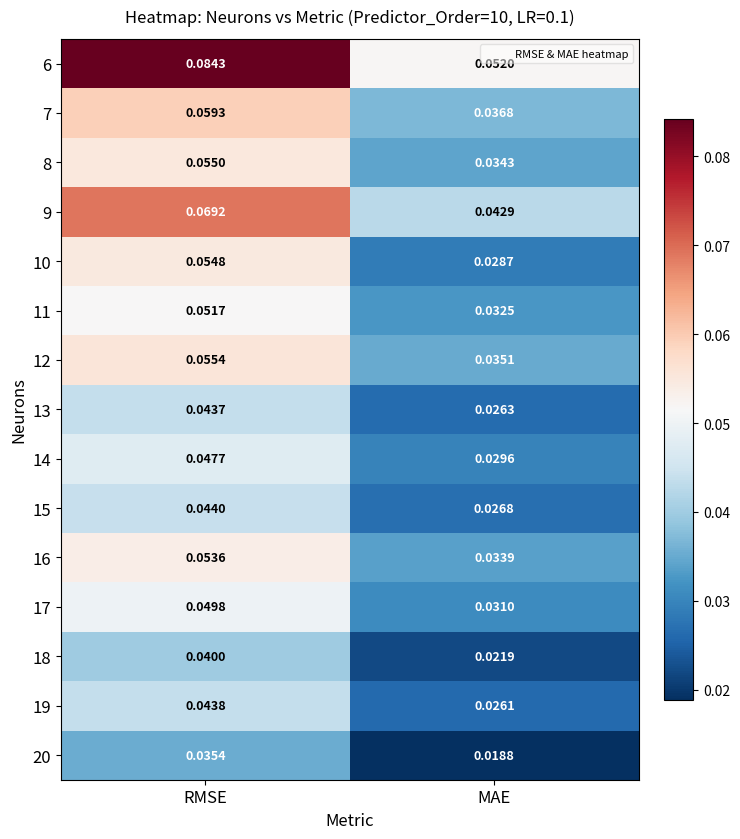

Which series has the largest total across all categories?

6